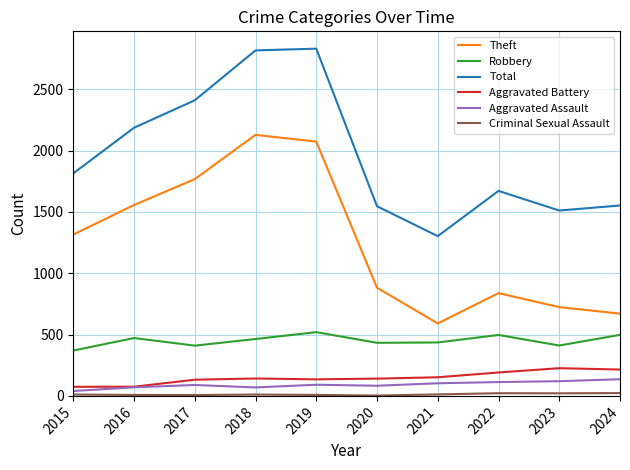

What is the difference between the second highest and second lowest values in the Aggravated Battery series?

140